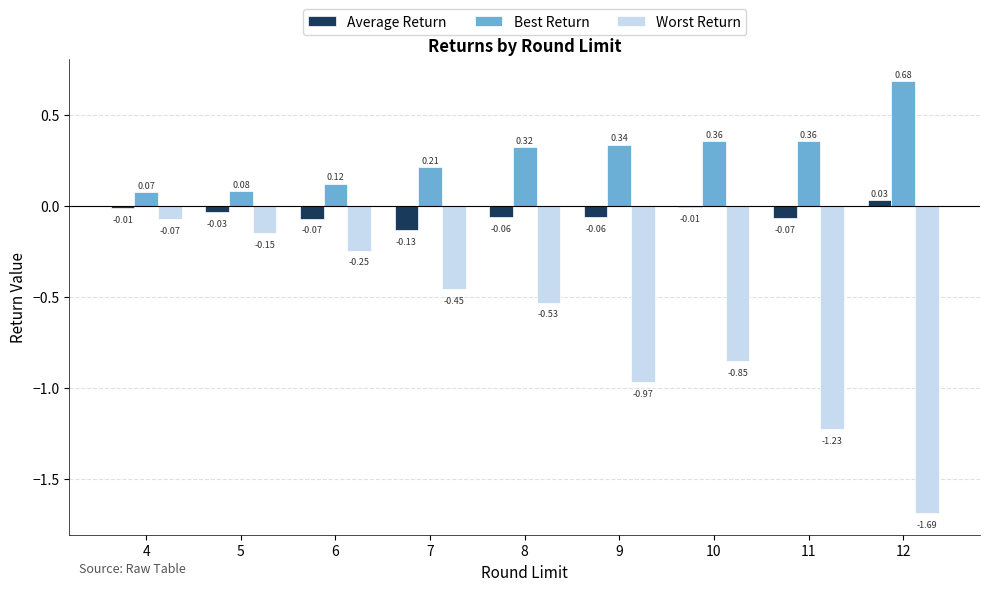

Between 4 and 8, which series saw the biggest shift?

Worst Return